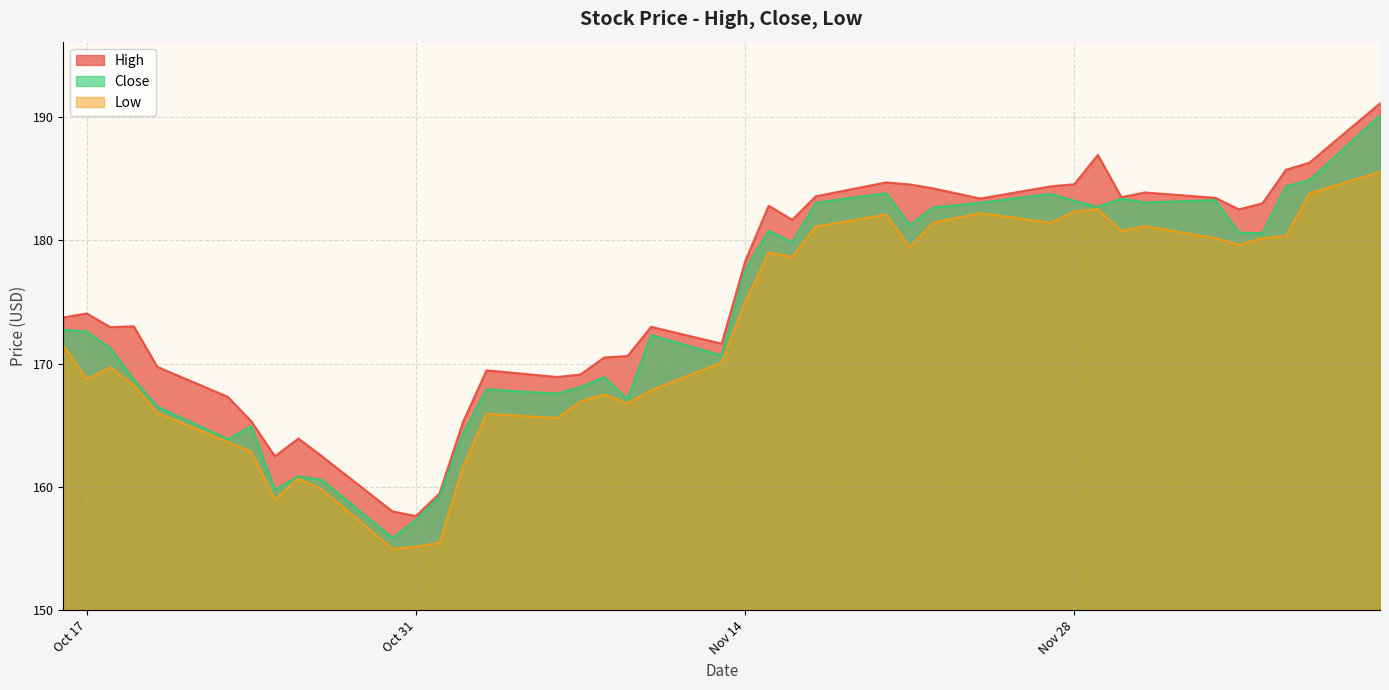

Rank the series by their average value, from highest to lowest.

High, Close, Low